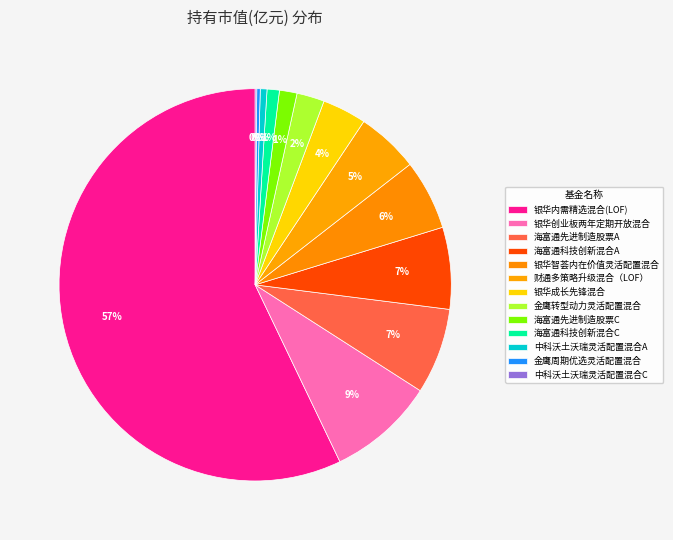

What is the total percentage of 财通多策略升级混合（LOF） and 银华智荟内在价值灵活配置混合?

10.9%